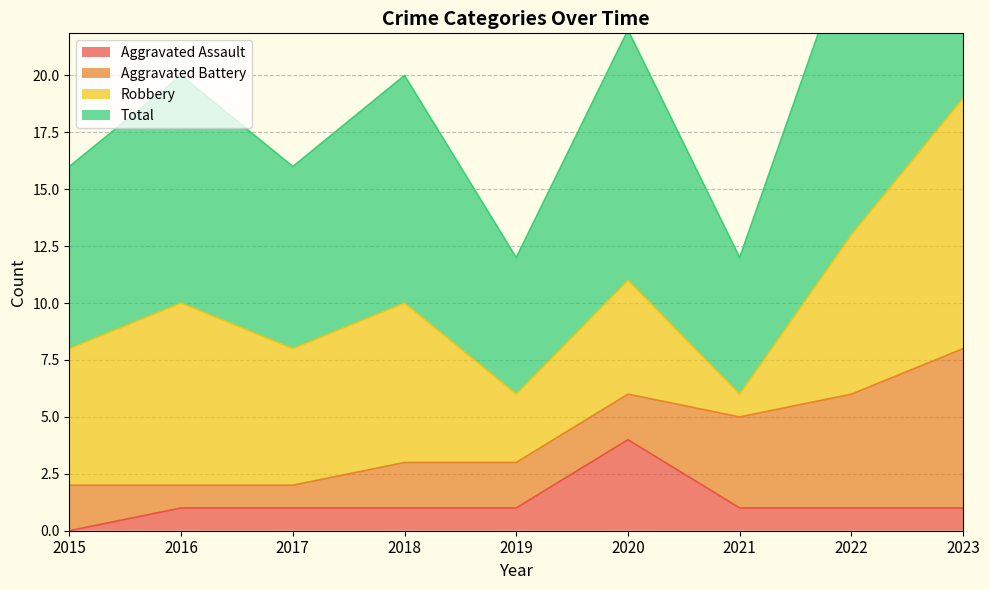

How many data points in Total are less than 10?

4